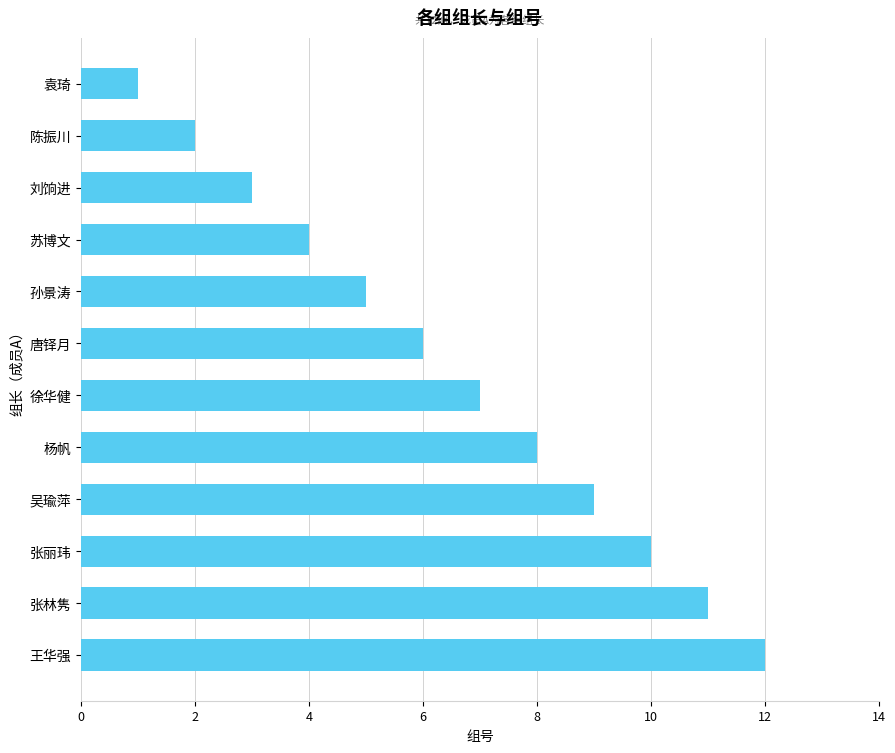

Does the chart contain any negative values?

No